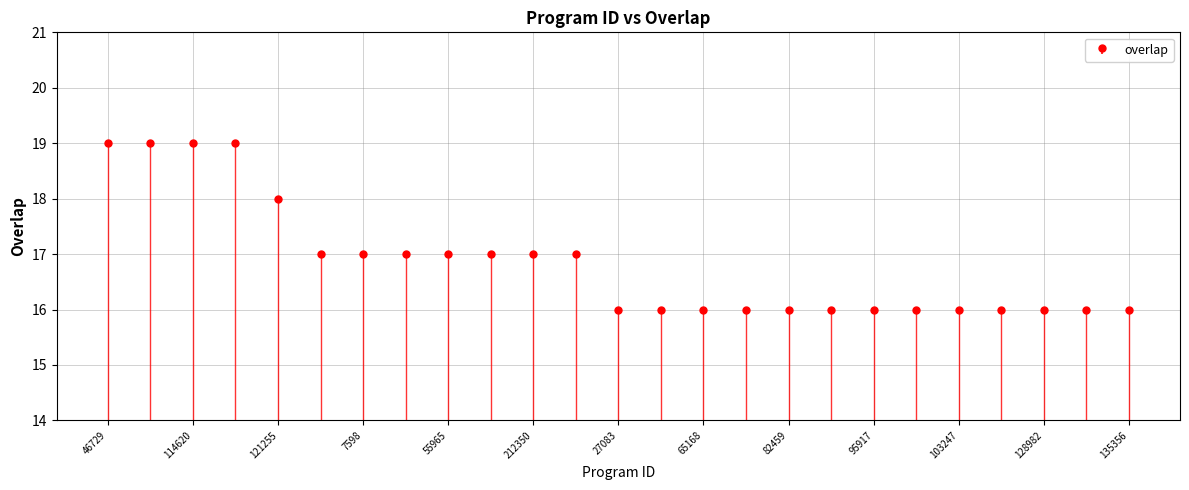

List the labels in order of value, largest first.

46729, 84159, 114620, 329227, 121255, 1654, 7598, 55963, 55965, 57211, 212350, 228879, 27083, 33037, 65168, 76510, 82459, 89134, 95917, 99566, 103247, 104795, 128982, 132121, 135356